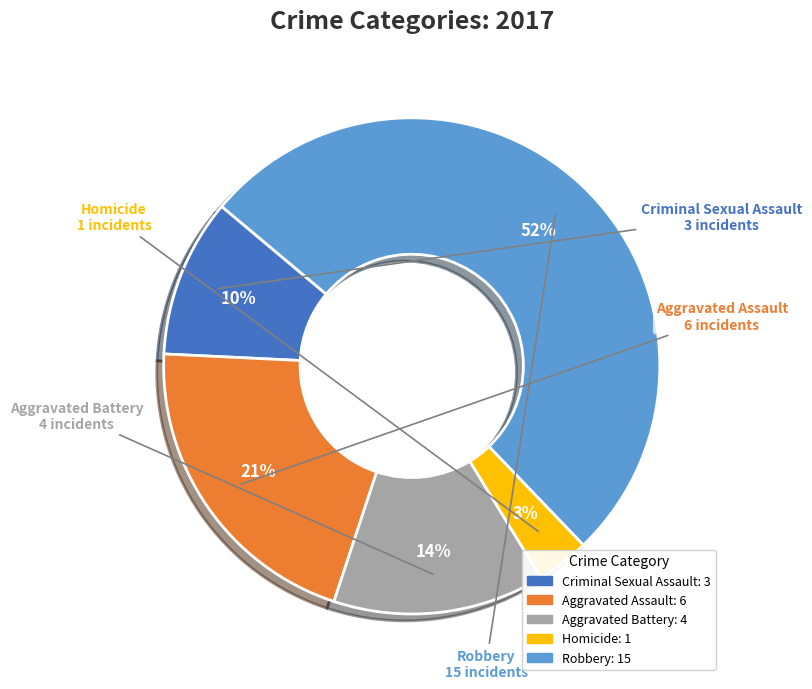

Rank the categories by value from lowest to highest.

Homicide, Criminal Sexual Assault, Aggravated Battery, Aggravated Assault, Robbery